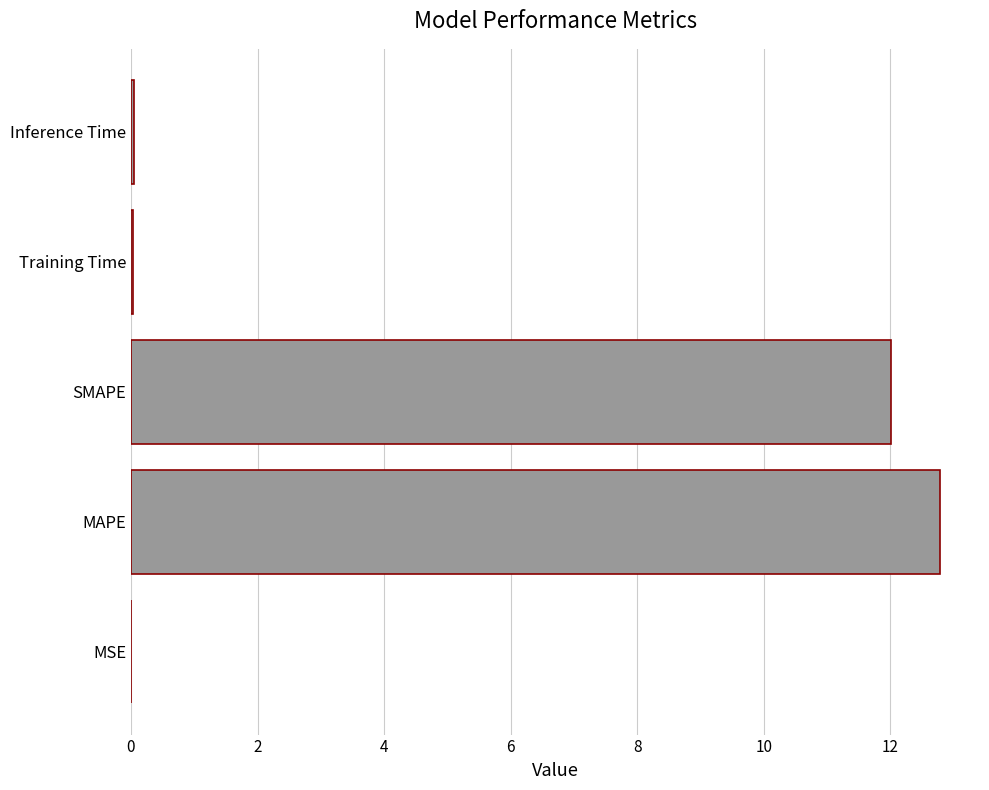

What is the maximum value shown in the chart?

12.8